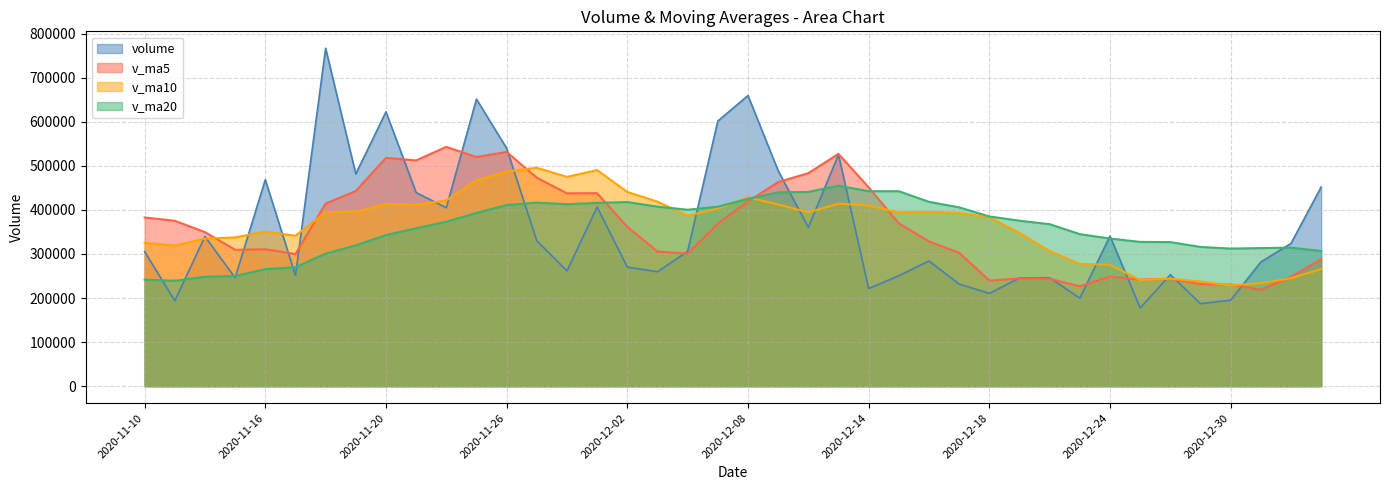

What is the greatest value displayed?

766946.9